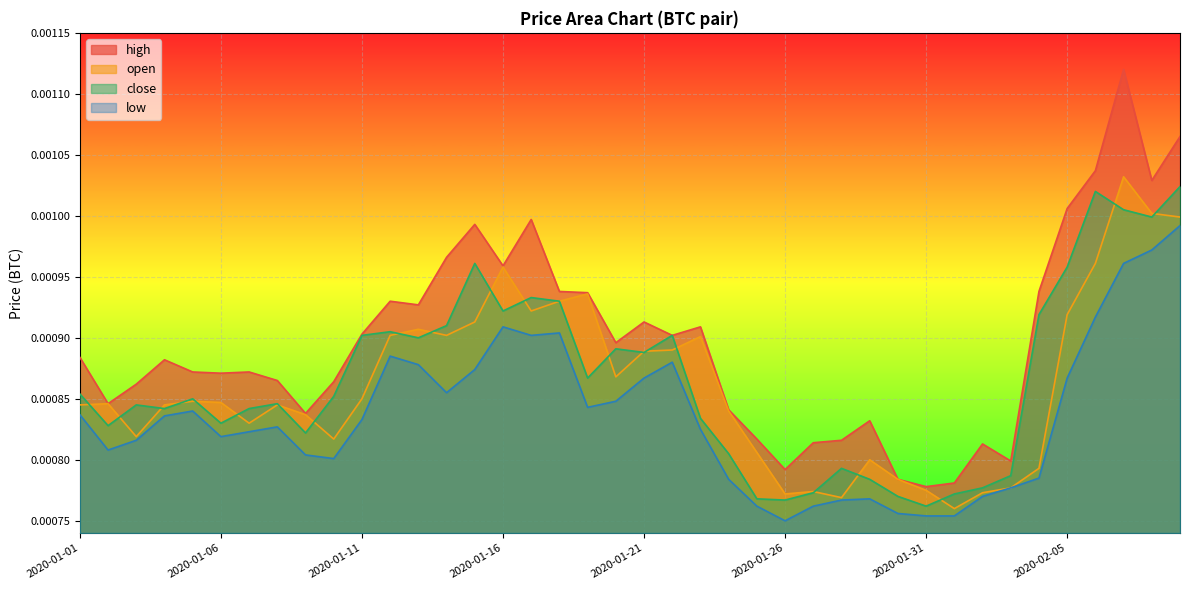

Rank the series by their maximum value, from lowest to highest.

low, close, open, high